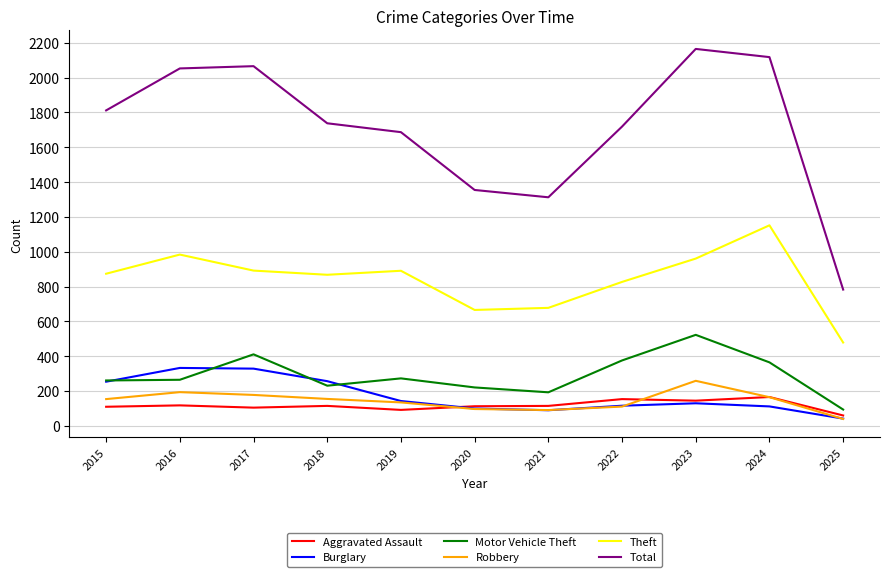

At which label does Total reach its minimum?

2025